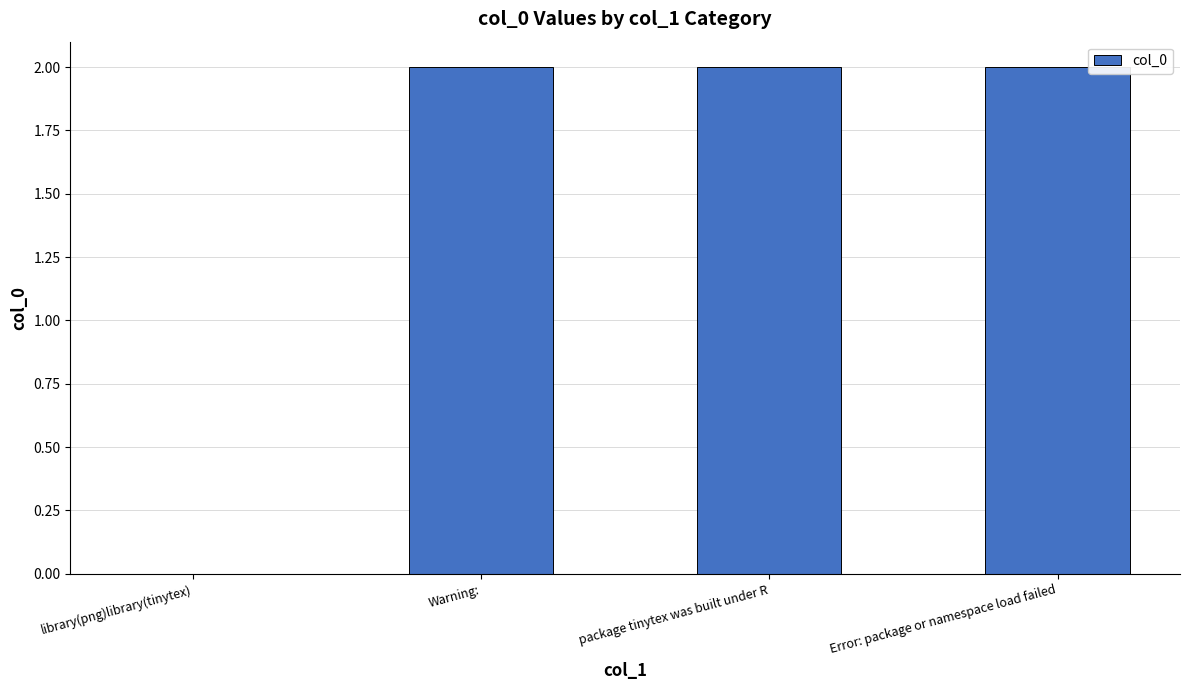

Between Error: package or namespace load failed and library(png)library(tinytex), which is larger?

Error: package or namespace load failed